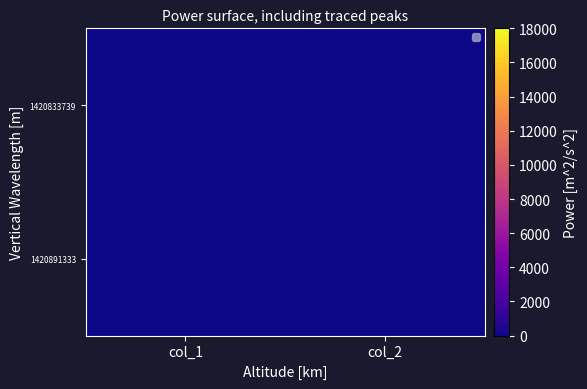

At col_2, list the series in order from largest to smallest.

1420833739, 1420891333